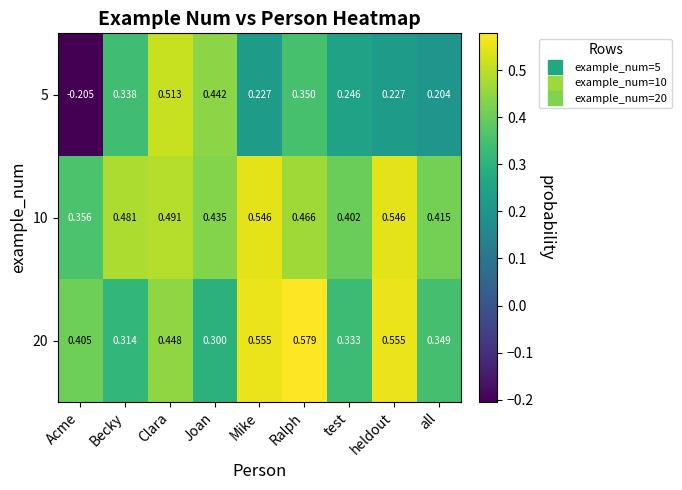

Where is 10 nearest to the value 0?

Acme